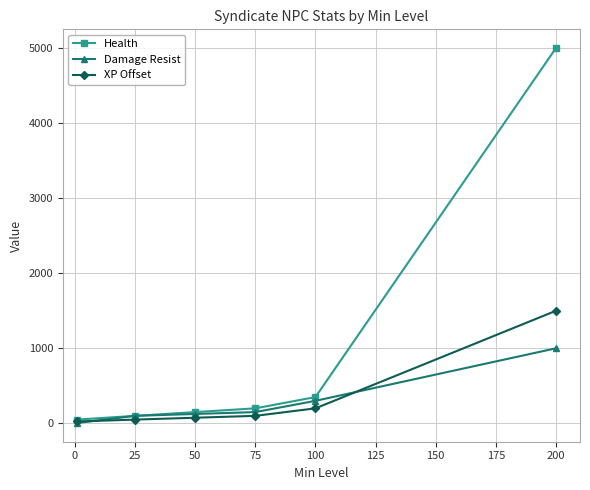

Which series has the widest spread of values?

Health